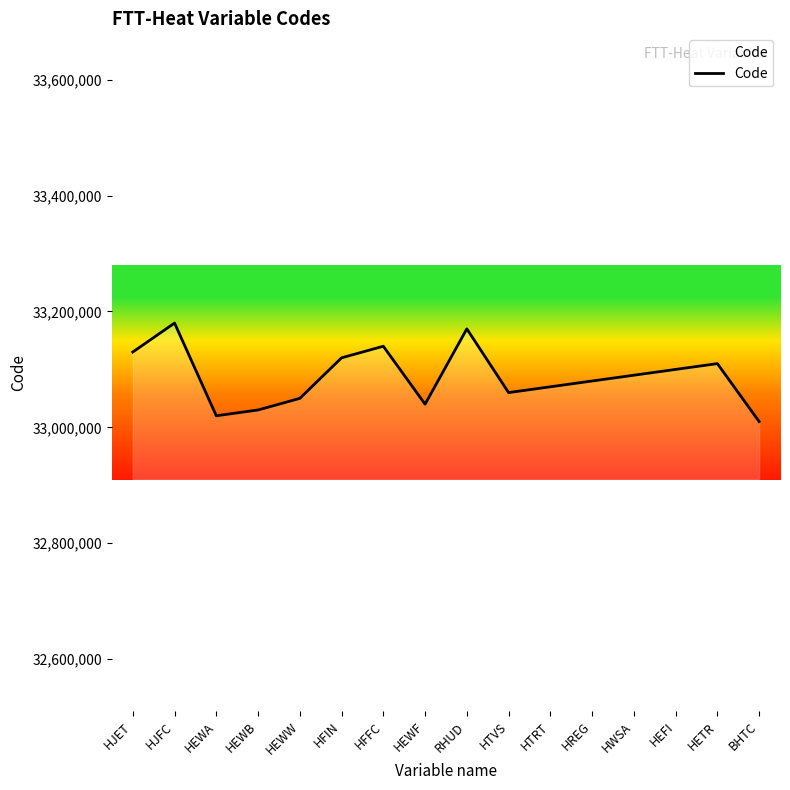

How many interior local valleys (lower than both neighbors) does the data have?

3